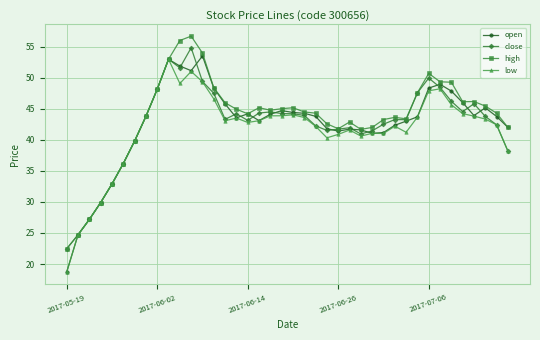

At how many categories does at least one series exceed 28?

37